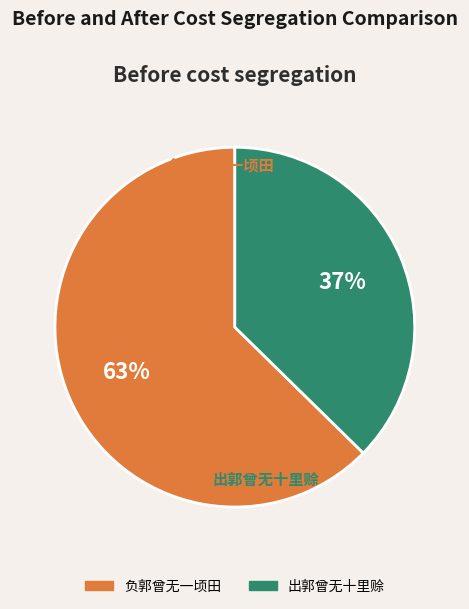

Is there any slice that represents more than half of the pie?

Yes